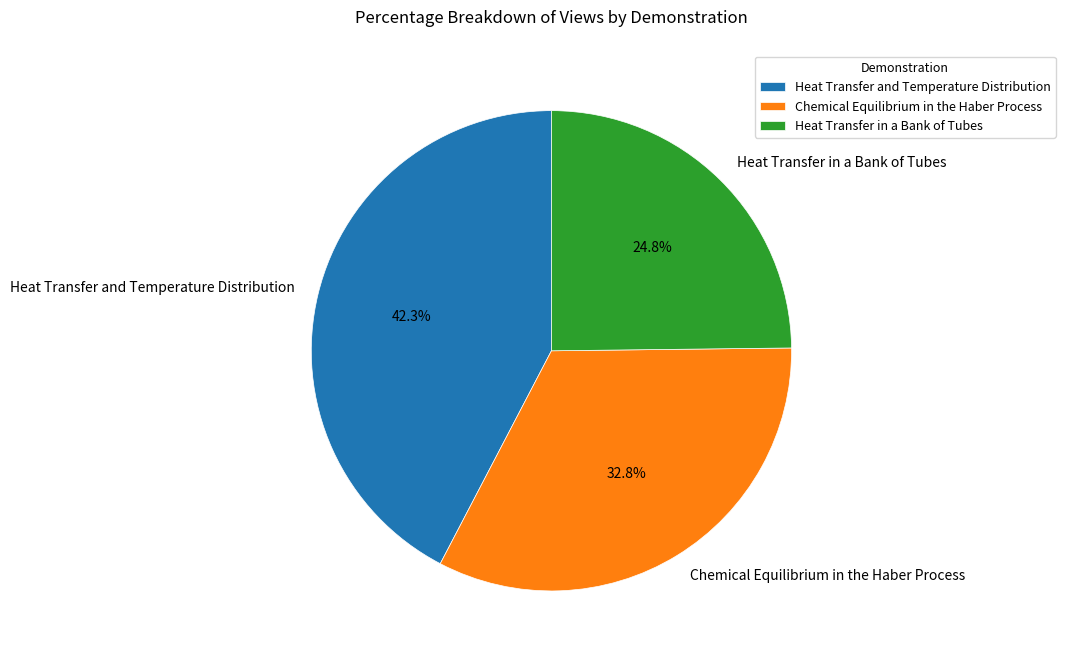

What is the ratio of the value at Chemical Equilibrium in the Haber Process to the value at Heat Transfer in a Bank of Tubes?

1.3